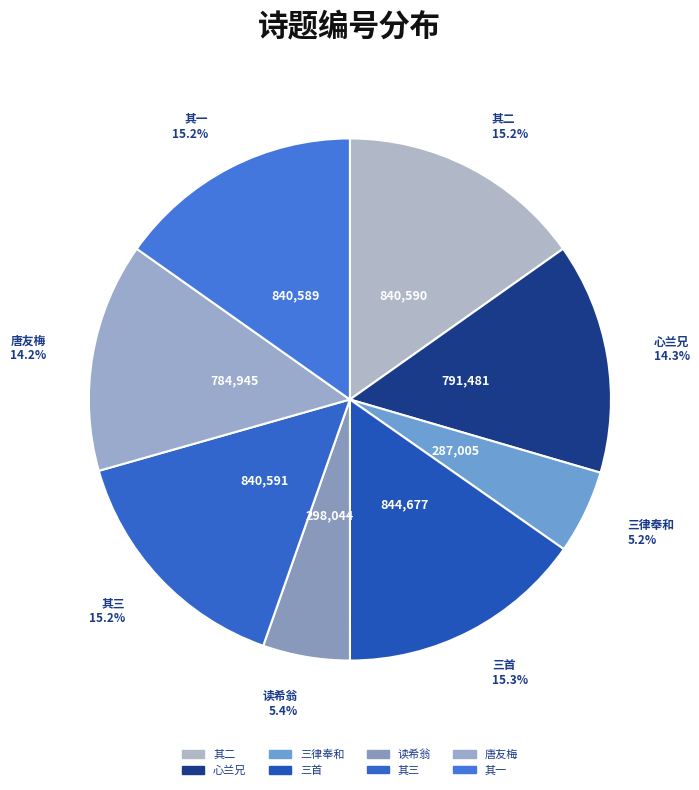

Is there any slice that represents more than half of the pie?

No